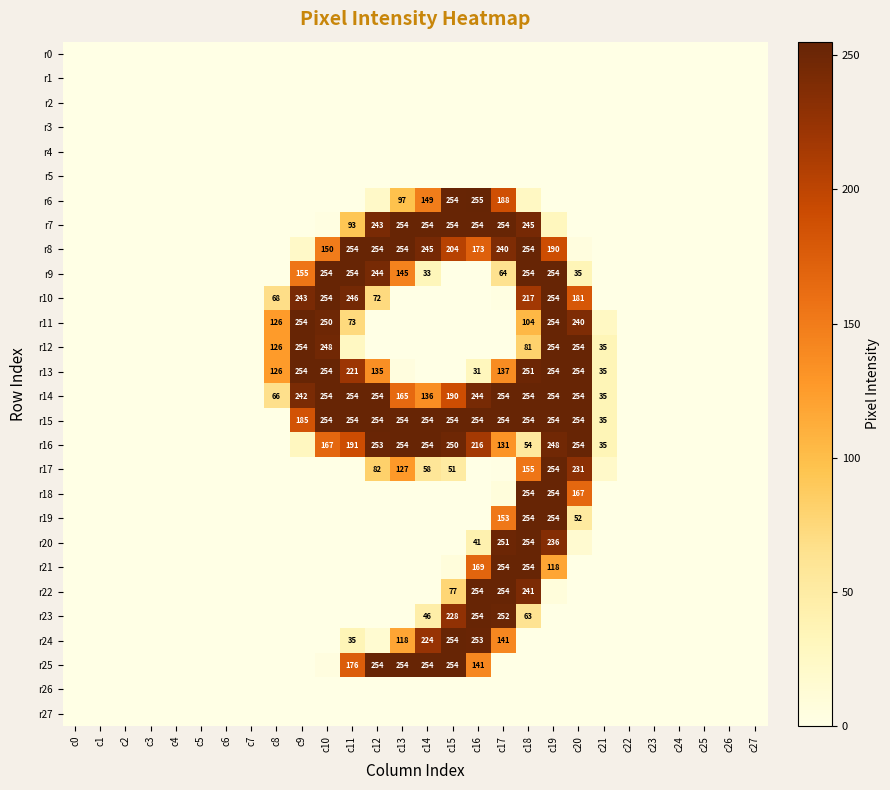

The value of r16 at c16 is 59. True or false?

False